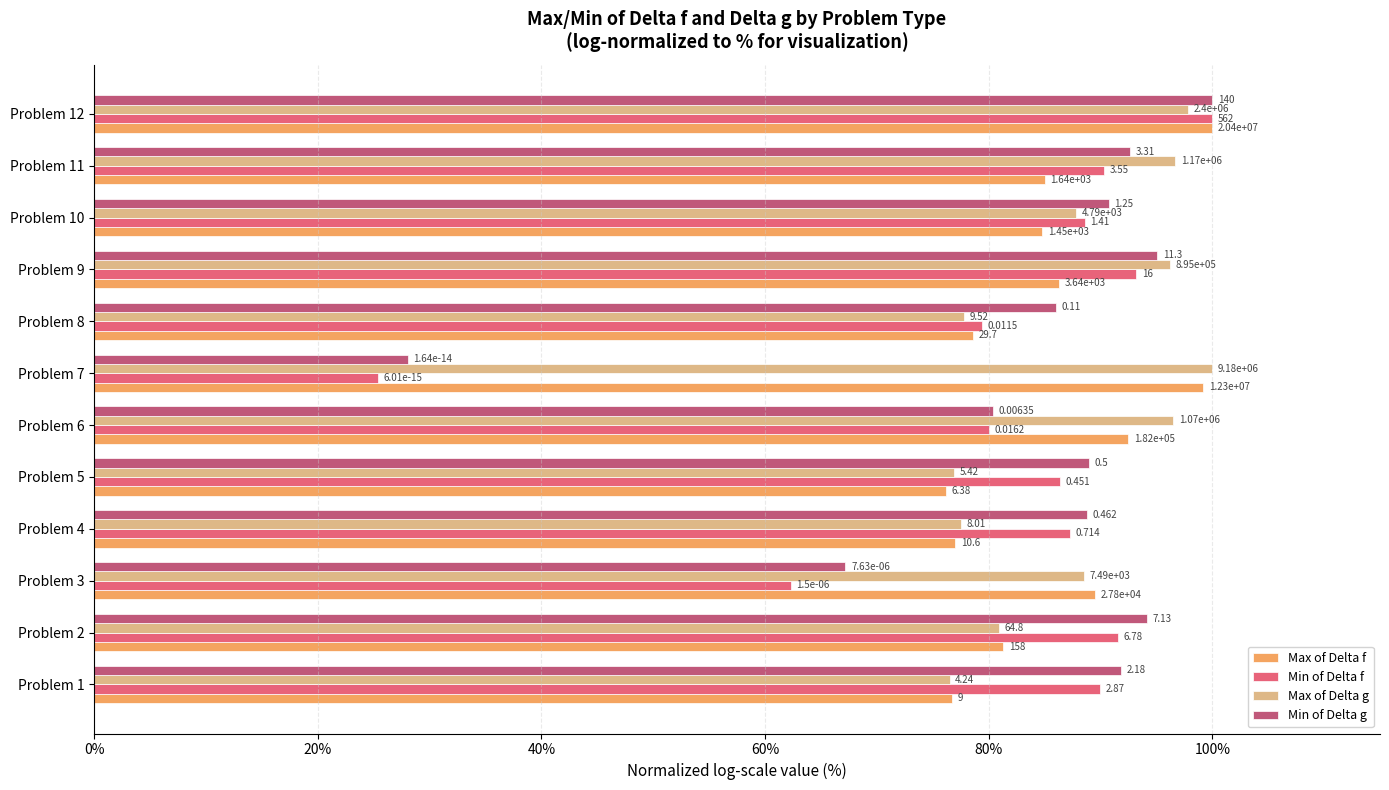

What are all the series names shown in the legend?

Max of Delta f, Min of Delta f, Max of Delta g, Min of Delta g